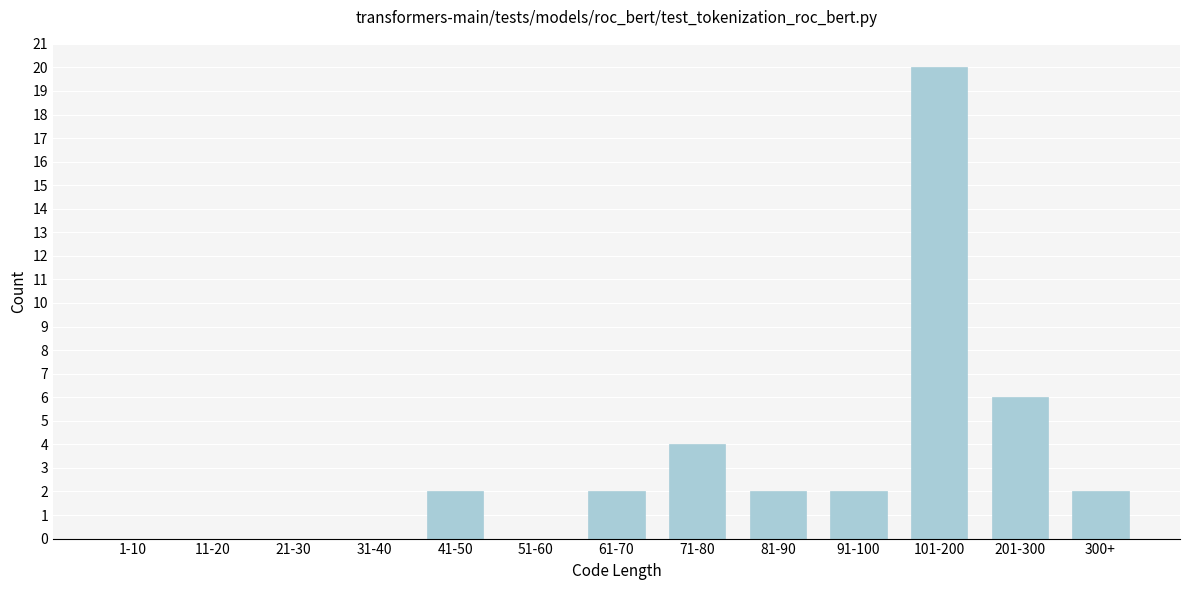

Reading right to left, transcribe all the data shown in this chart.

300+=2	201-300=6	101-200=20	91-100=2	81-90=2	71-80=4	61-70=2	51-60=0	41-50=2	31-40=0	21-30=0	11-20=0	1-10=0